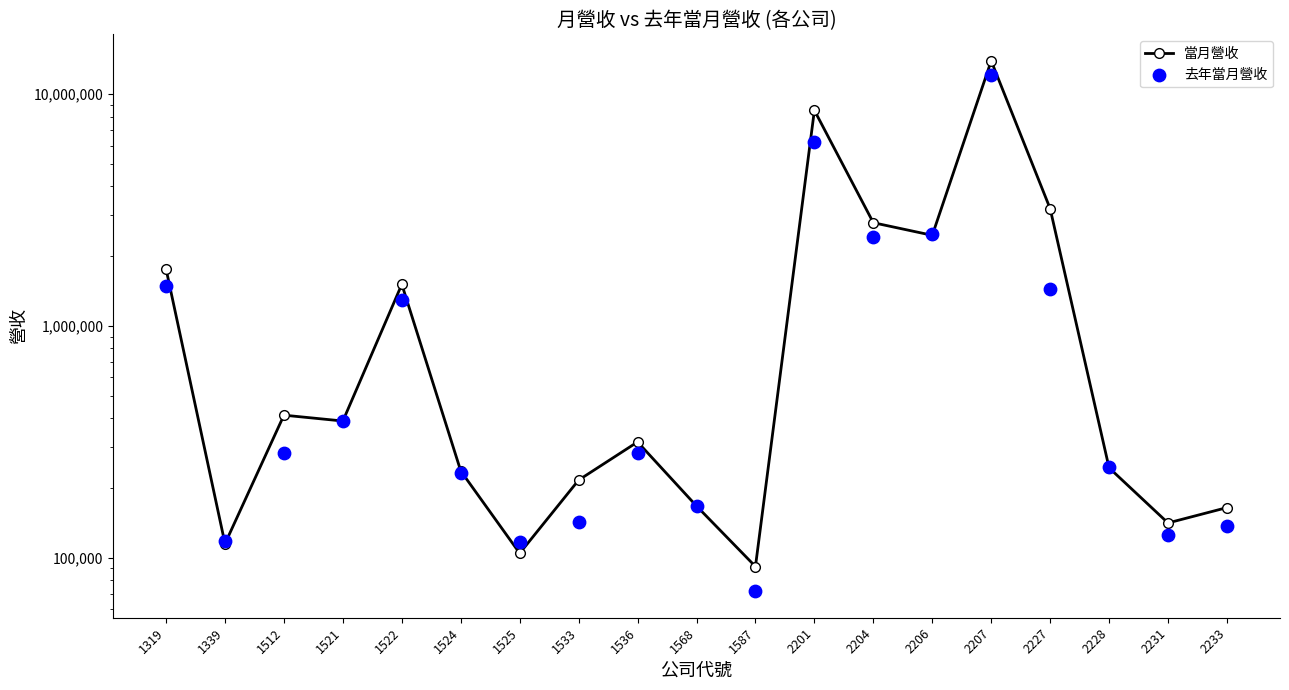

At how many categories does at least one series exceed 635053?

7